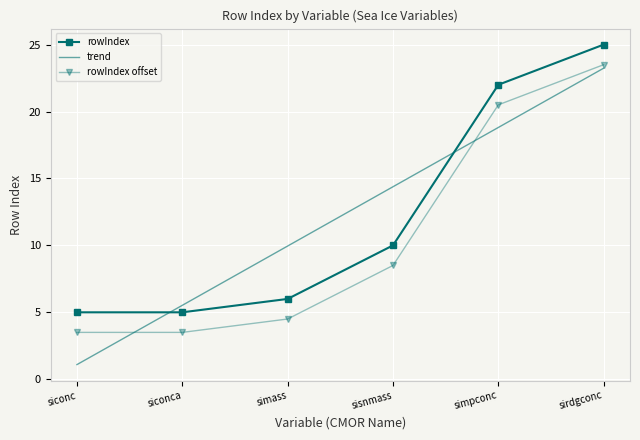

Which label corresponds to the smallest value in the chart?

siconc